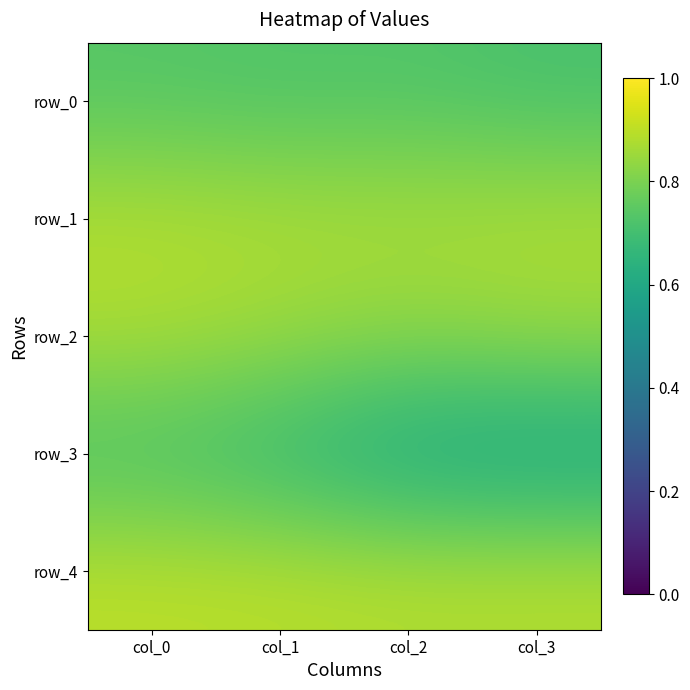

The value of row_2 at col_1 is 0.9. True or false?

True